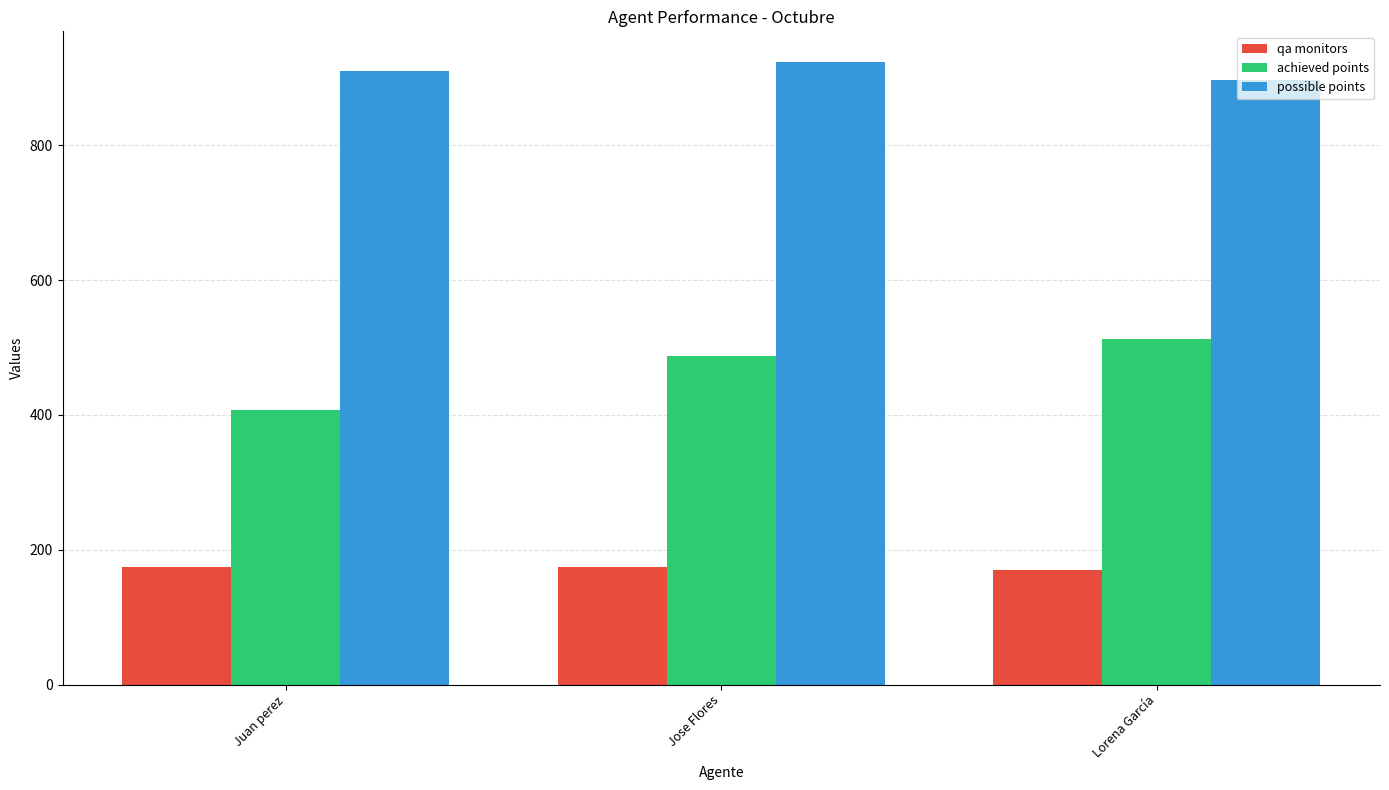

How many groups of bars are there?

3